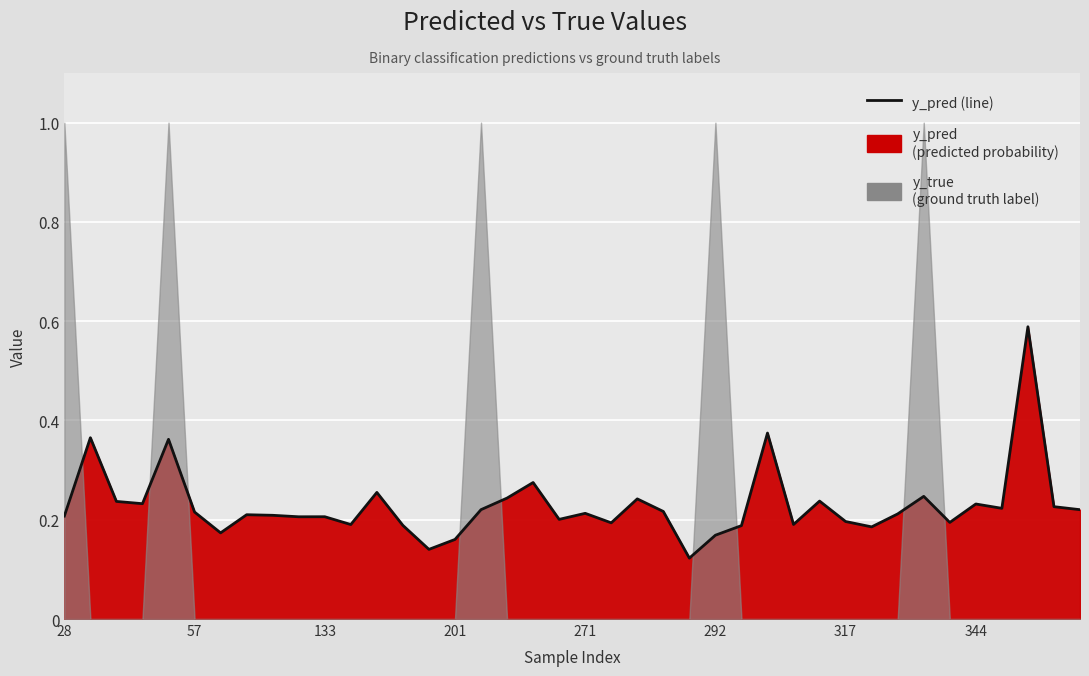

How many values are between 0 and 1?

40